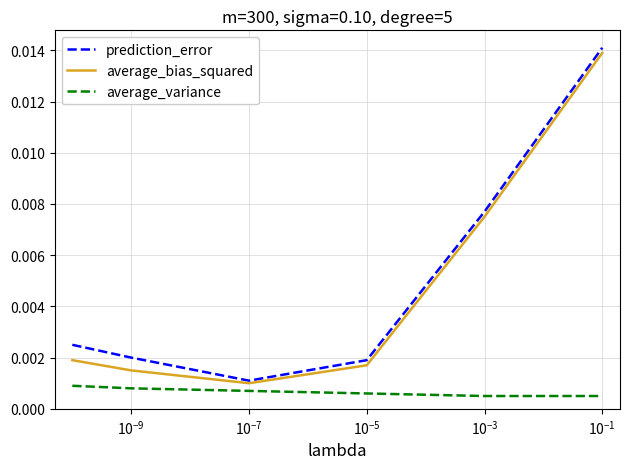

Which series has the widest spread of values?

prediction_error